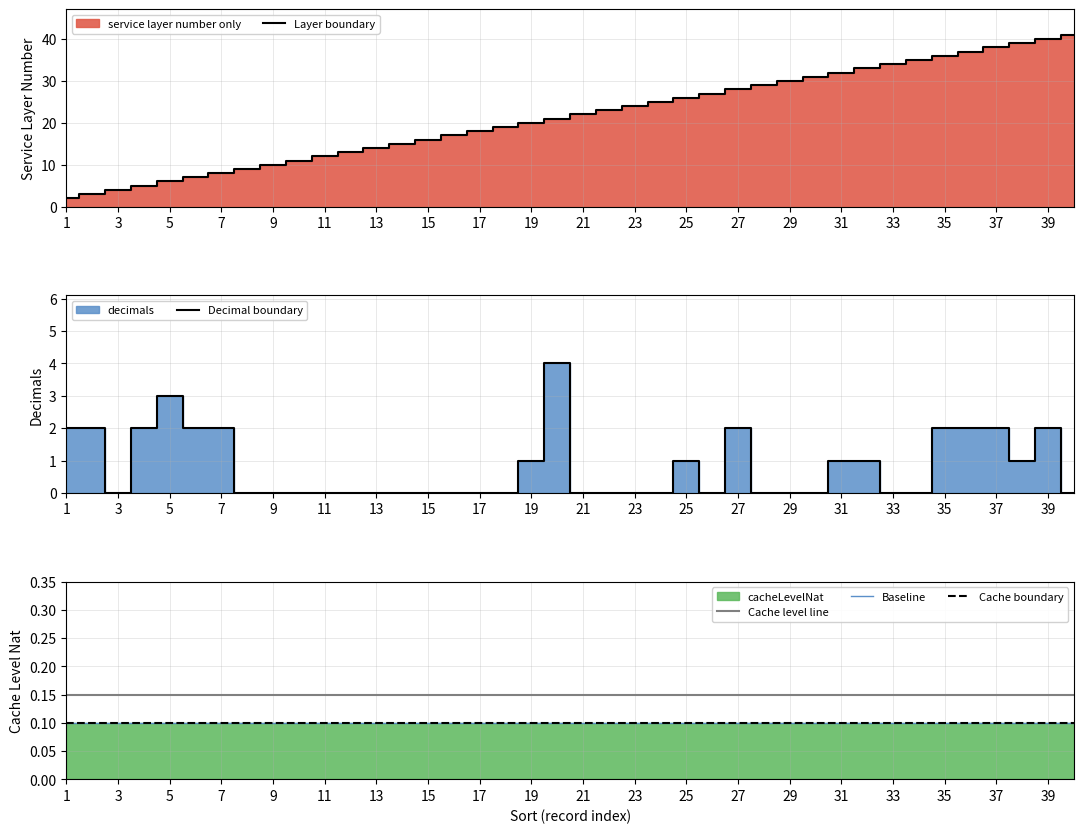

The service layer number only series shows 16 at 9. True or false?

False